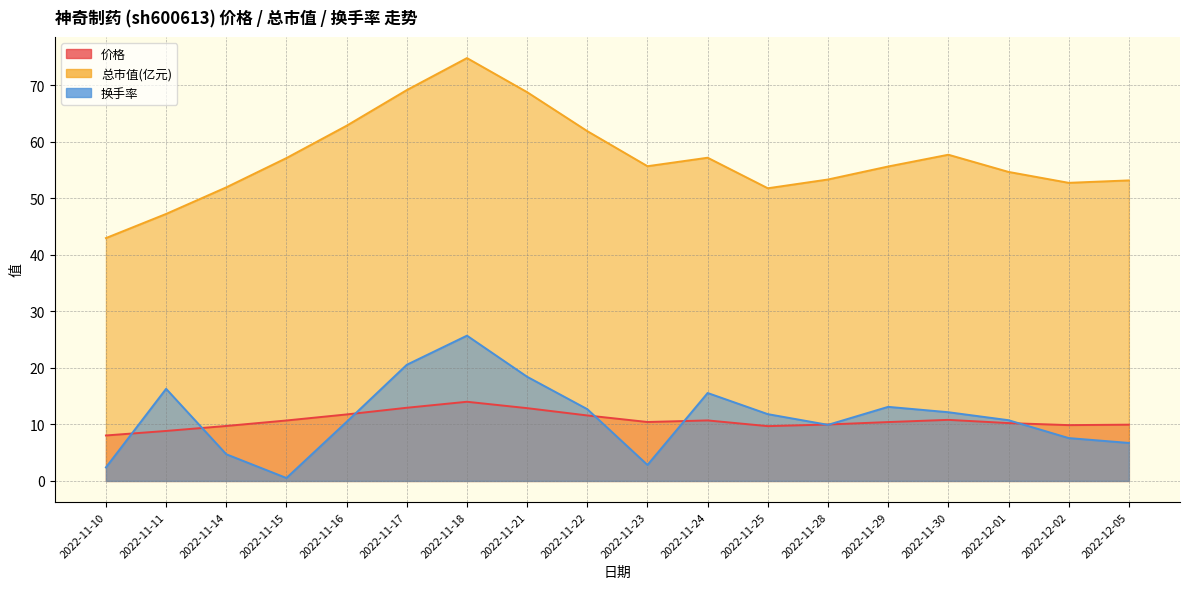

Reading left to right, what are all the values shown in this chart?

价格: 8.0	8.8	9.7	10.7	11.8	12.9	14.0	12.9	11.6	10.4	10.7	9.7	10.0	10.4	10.8	10.2	9.9	9.9
总市值(亿元): 42.9	47.2	51.9	57.1	62.8	69.1	74.8	68.7	61.9	55.6	57.1	51.8	53.3	55.6	57.7	54.6	52.7	53.1
换手率: 2.4	16.3	4.7	0.5	10.4	20.5	25.7	18.4	12.7	2.8	15.6	11.8	9.9	13.1	12.2	10.7	7.6	6.7